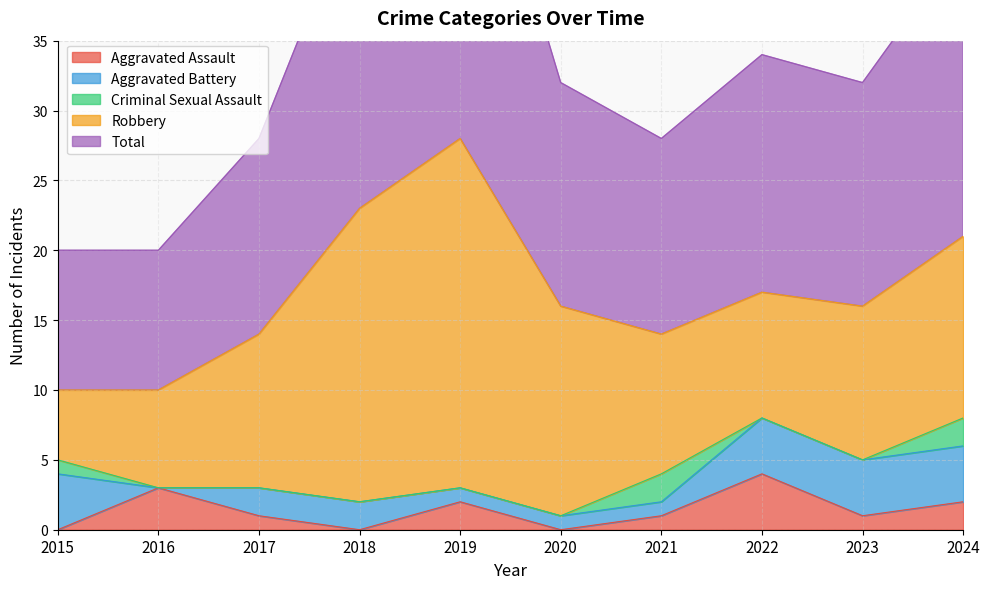

Does the chart display data point markers on the line(s)?

No